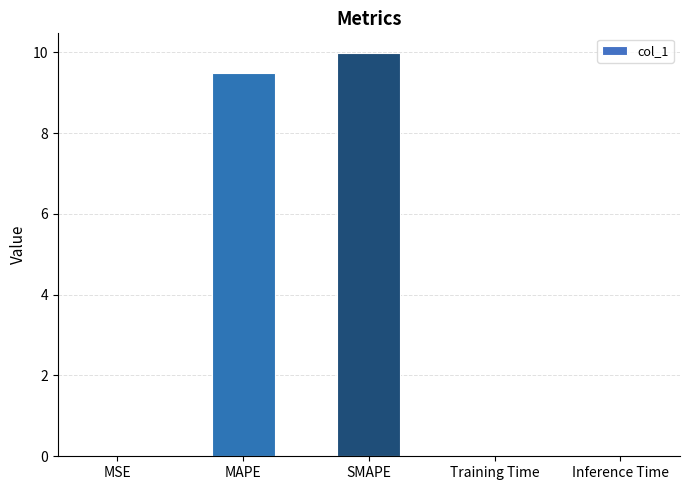

How many distinct data groups are displayed?

1